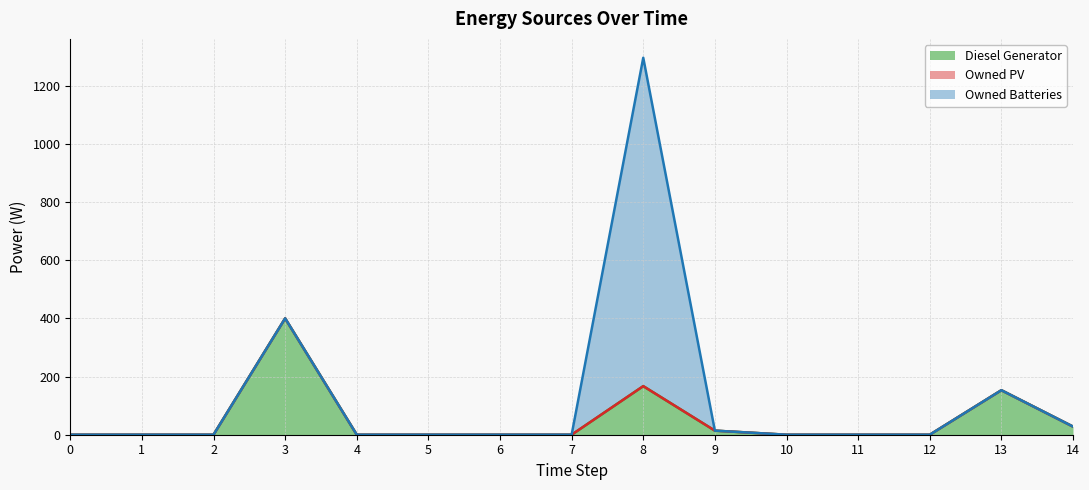

Is the value of Owned PV (line) at 8 greater than the value of Diesel Generator (line) at 7?

Yes